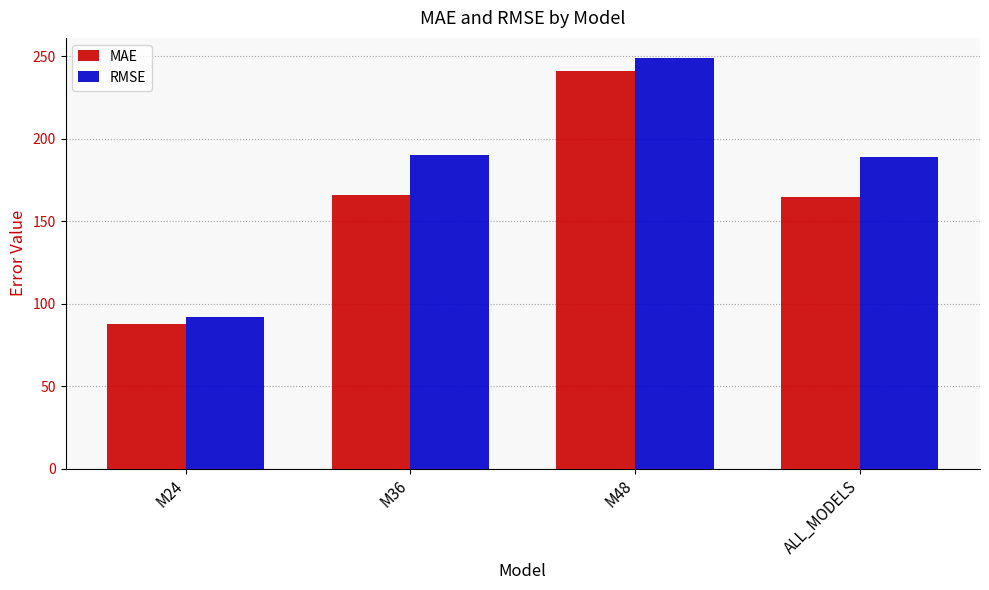

Does the chart contain stacked bars?

No